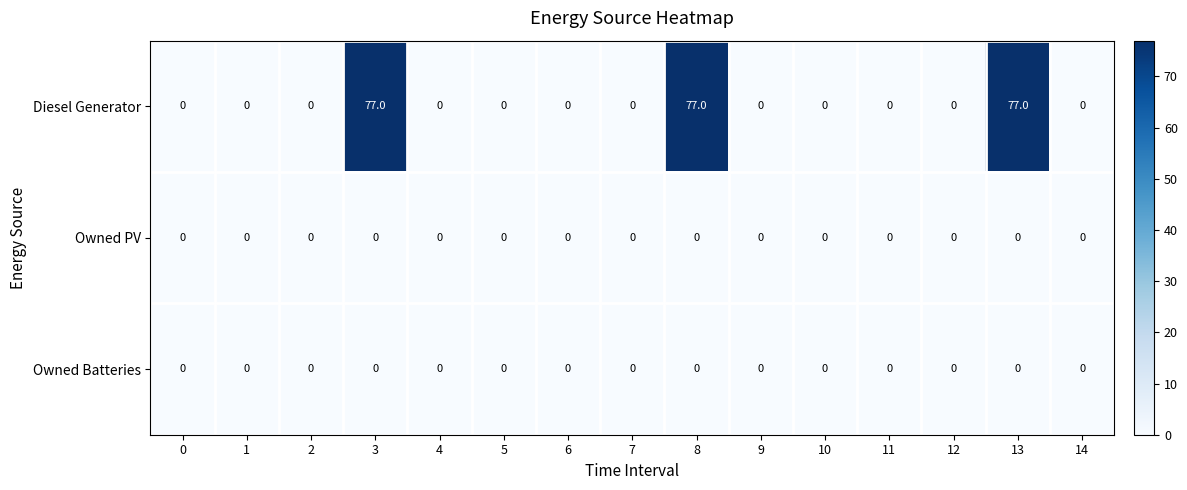

What is the difference between the maximum and second lowest values in the Diesel Generator series?

77